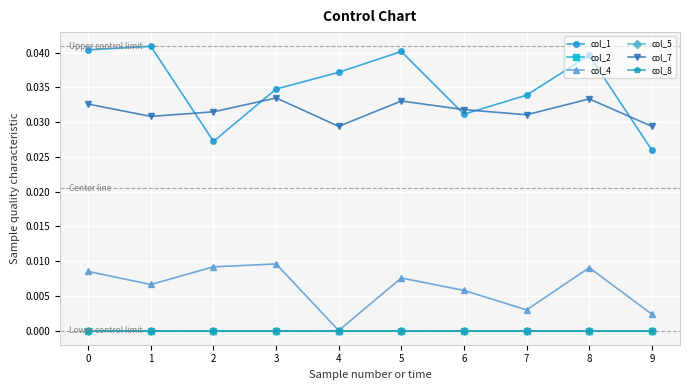

How many lines are shown in the chart?

6